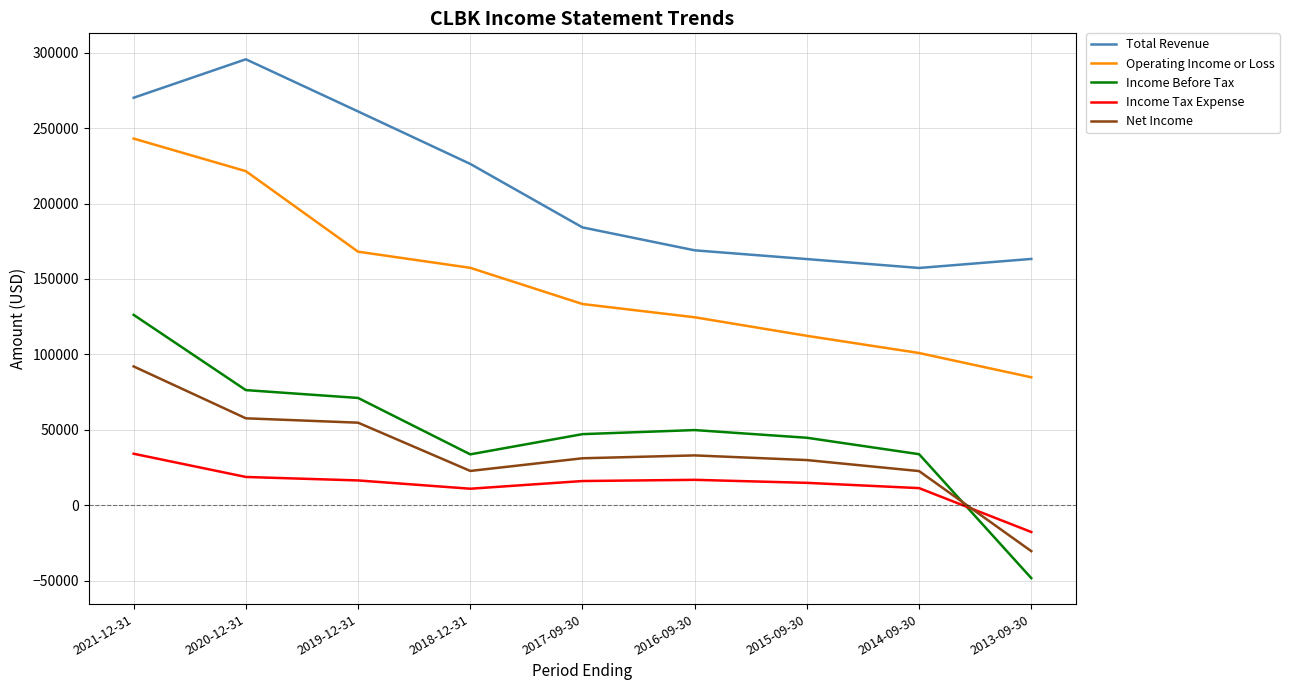

What is the difference between the second highest and minimum values in the Income Before Tax series?

124700